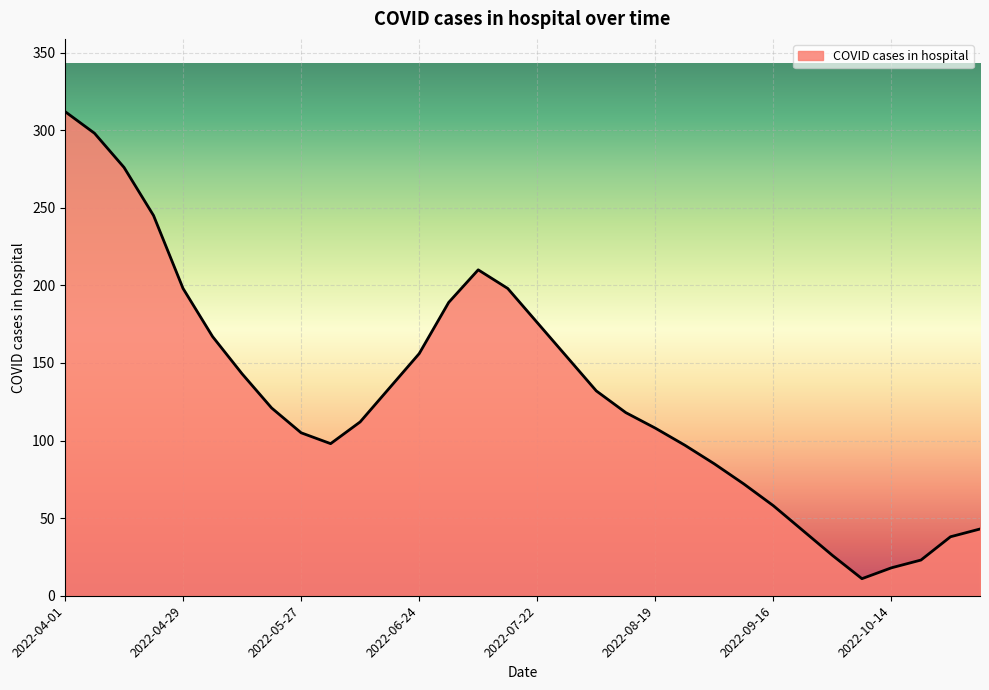

What is the minimum value shown in the chart?

11